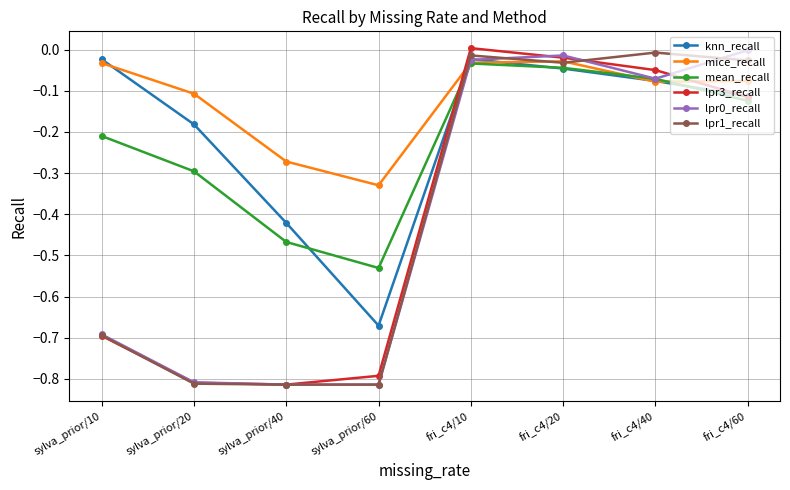

True or false: lpr3_recall has a value of -0.8 at sylva_prior/40.

True